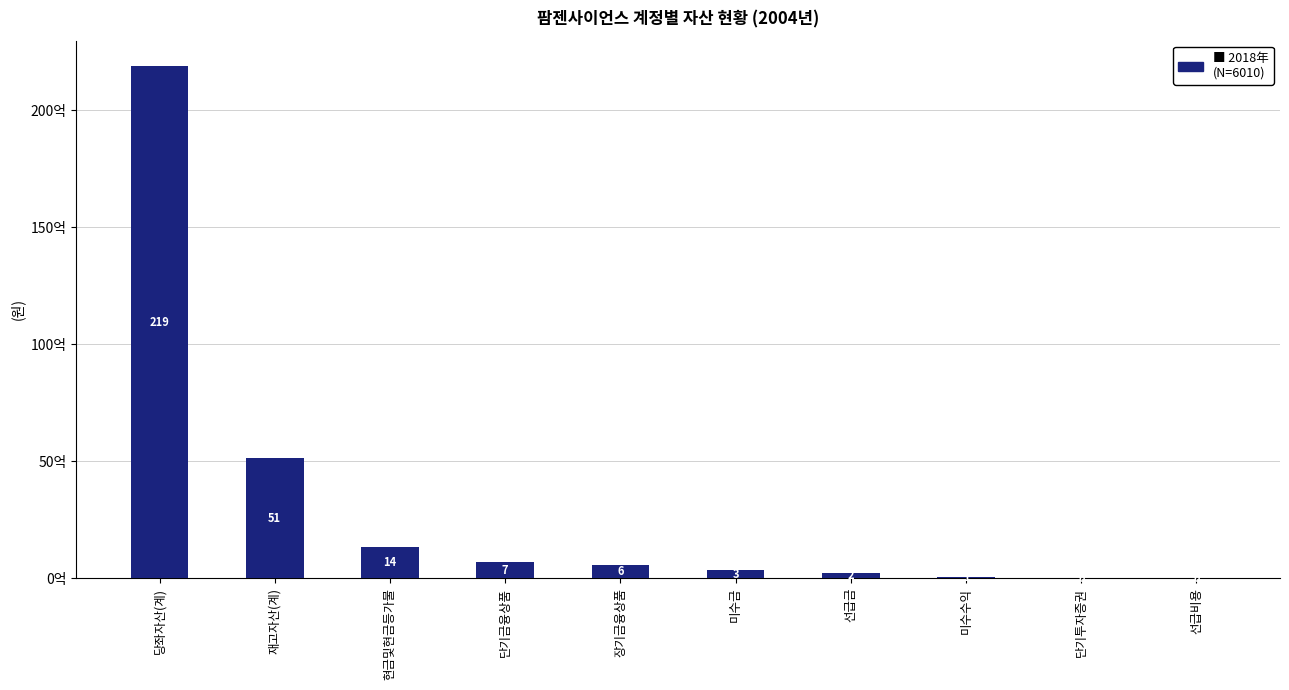

Are the bars horizontal?

No